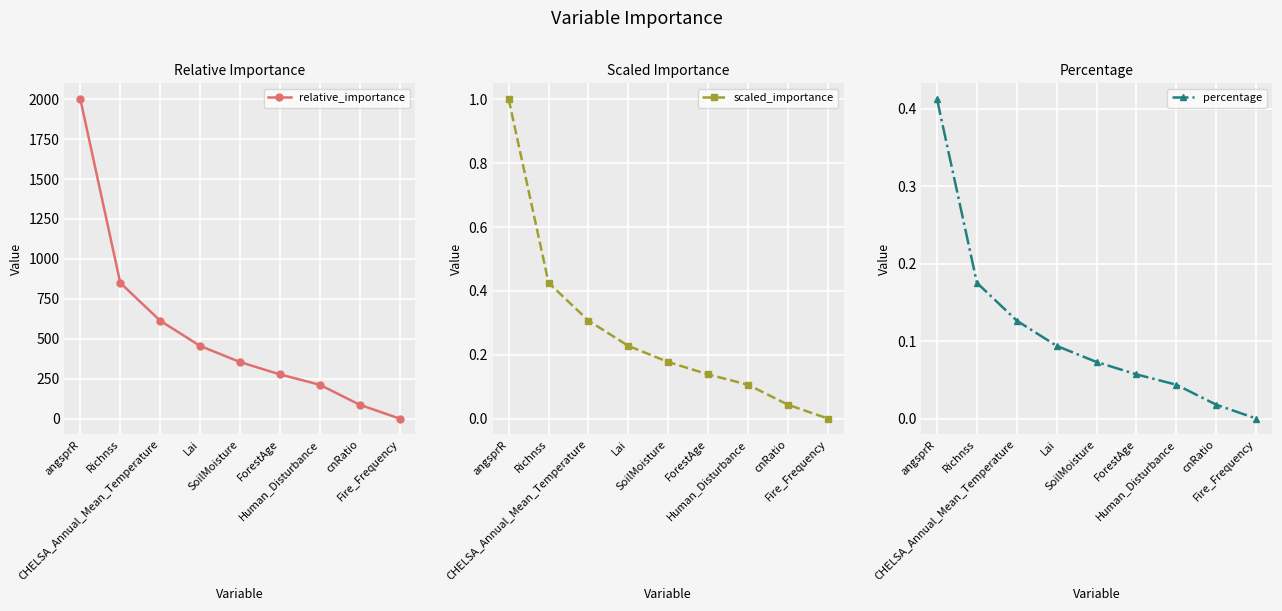

True or false: scaled_importance and relative_importance intersect in this chart.

False